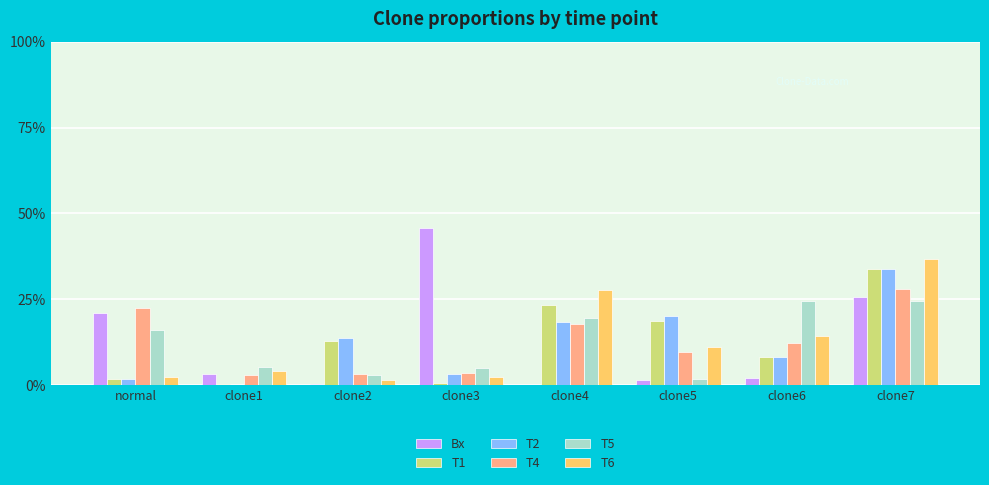

Reading left to right, transcribe all the data shown in this chart.

Bx: normal=0.2	clone1=0.0	clone2=0.0	clone3=0.5	clone4=0.0	clone5=0.0	clone6=0.0	clone7=0.3
T1: normal=0.0	clone1=0.0	clone2=0.1	clone3=0.0	clone4=0.2	clone5=0.2	clone6=0.1	clone7=0.3
T2: normal=0.0	clone1=0.0	clone2=0.1	clone3=0.0	clone4=0.2	clone5=0.2	clone6=0.1	clone7=0.3
T4: normal=0.2	clone1=0.0	clone2=0.0	clone3=0.0	clone4=0.2	clone5=0.1	clone6=0.1	clone7=0.3
T5: normal=0.2	clone1=0.1	clone2=0.0	clone3=0.1	clone4=0.2	clone5=0.0	clone6=0.2	clone7=0.2
T6: normal=0.0	clone1=0.0	clone2=0.0	clone3=0.0	clone4=0.3	clone5=0.1	clone6=0.1	clone7=0.4